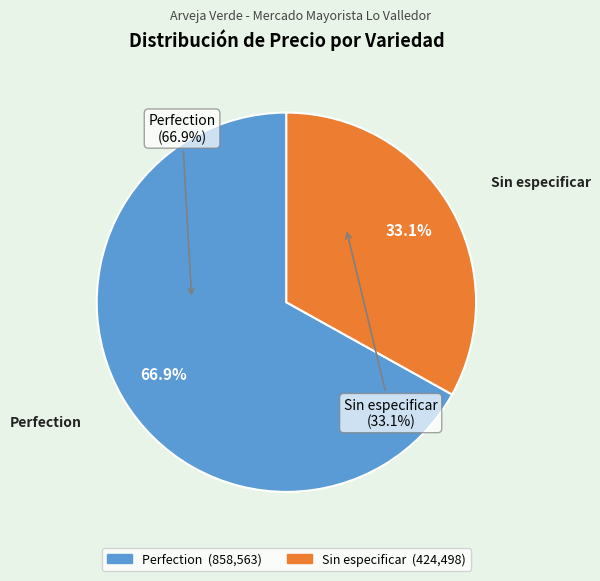

What percentage do Perfection and Sin especificar together represent?

100.0%